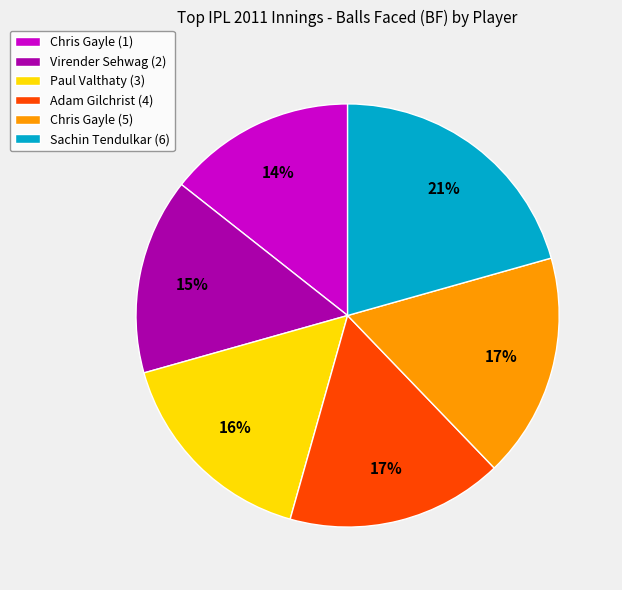

Is there a majority slice in this chart?

No